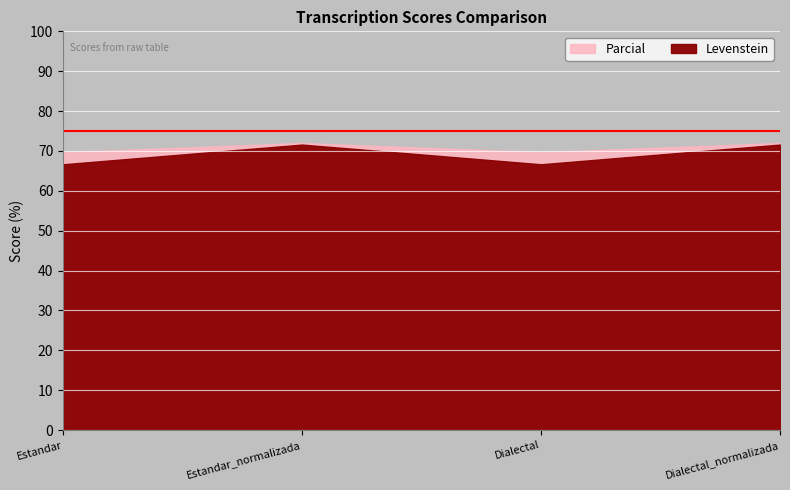

Which label corresponds to the largest value in the chart?

Estandar_normalizada